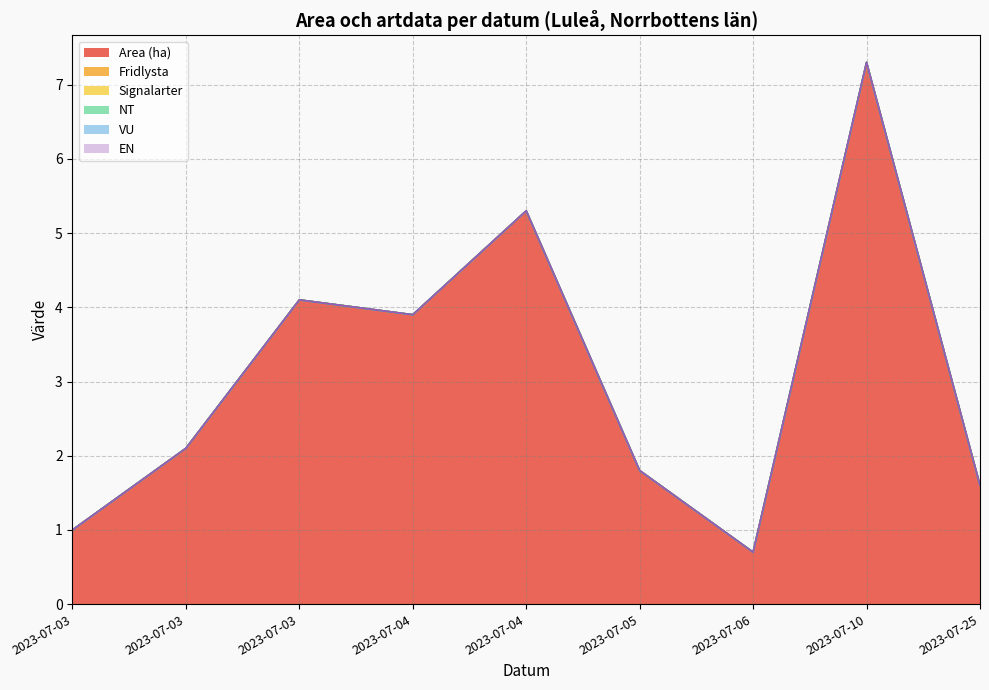

What is the approximate value of Area (ha) at 2023-07-03?

4.1